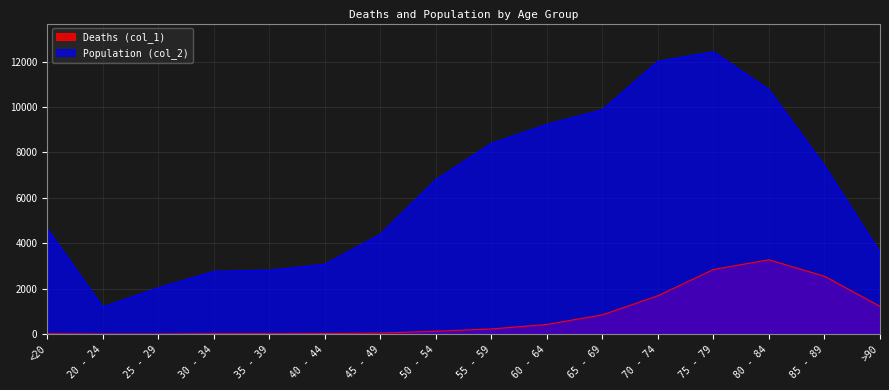

How many categories are shown in the chart?

16